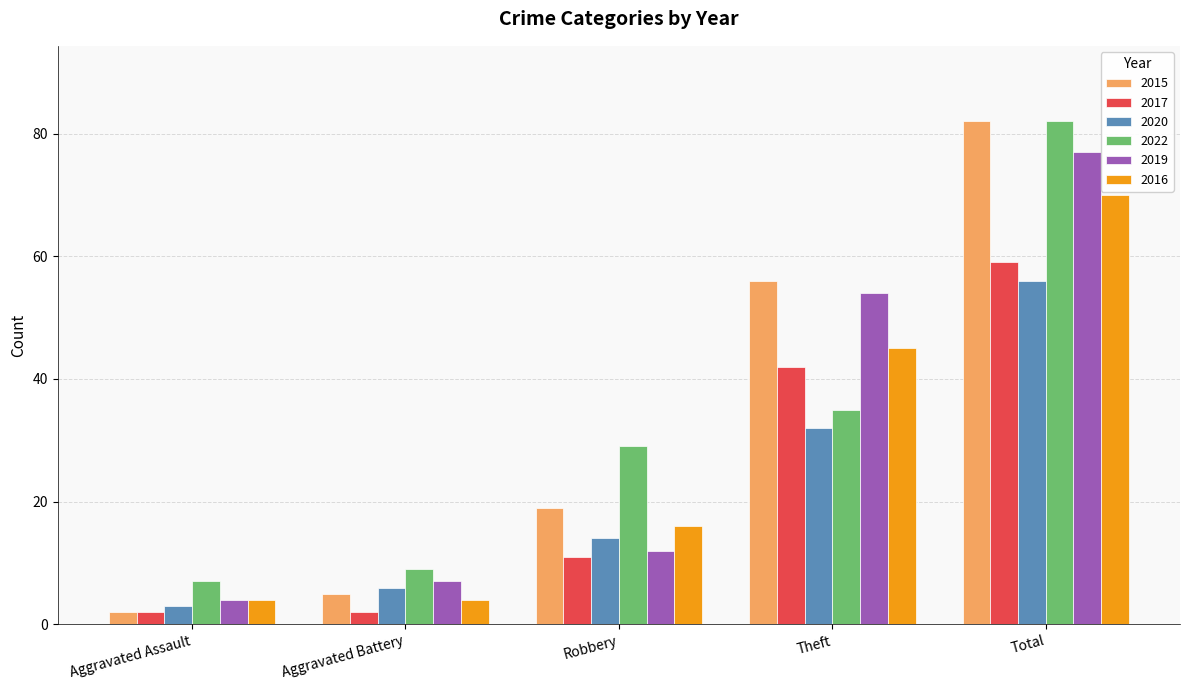

What is the difference between the 2019 values at Robbery and Theft?

42